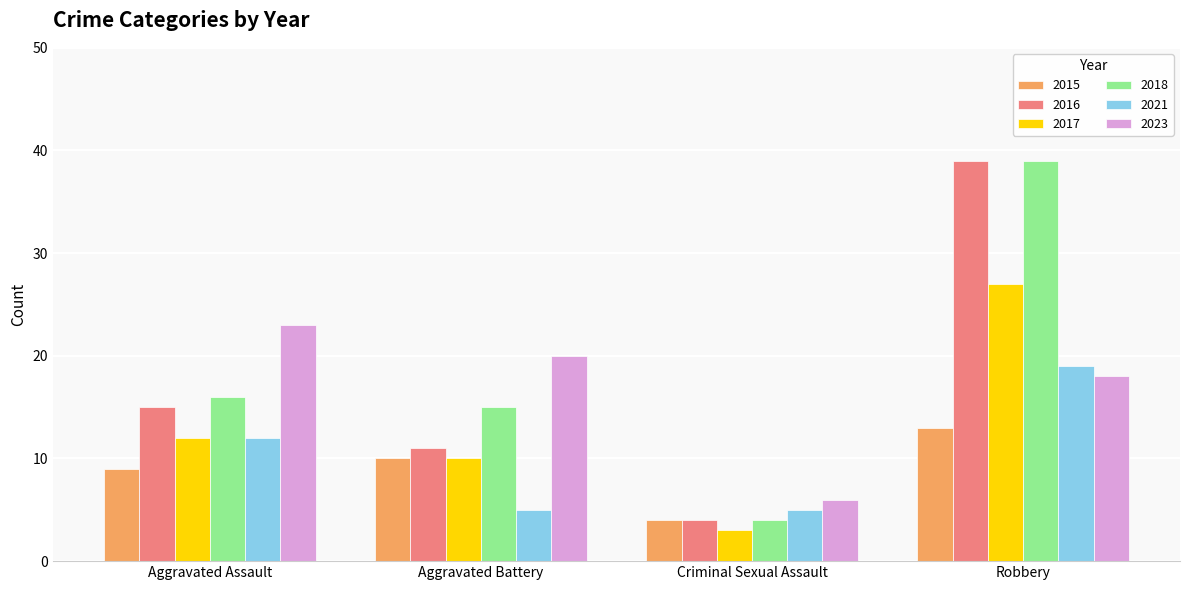

At which category does the chart reach its minimum across all series?

Criminal Sexual Assault